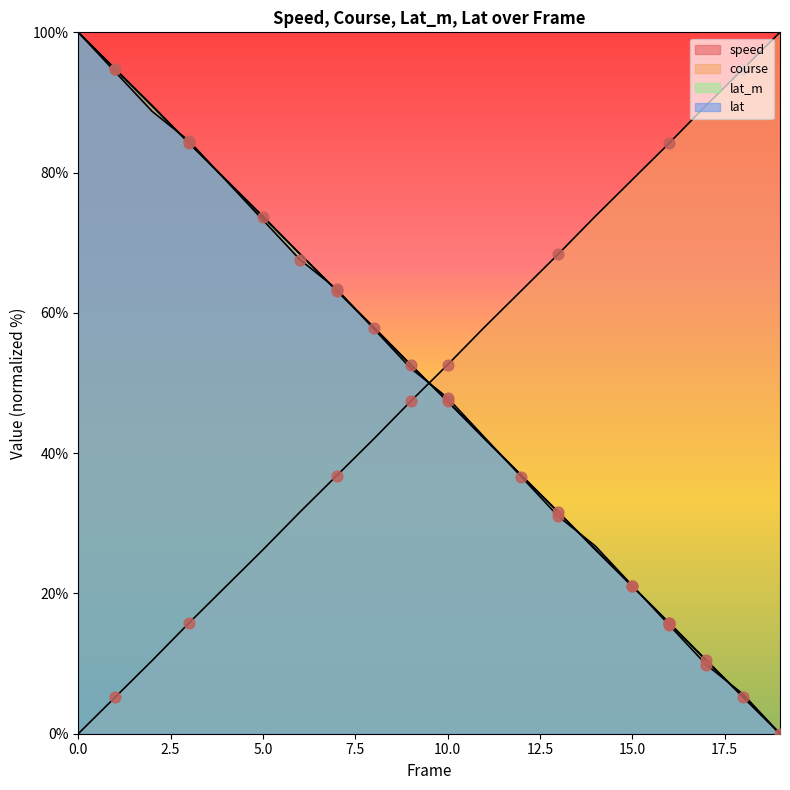

Which series has the largest total across all categories?

speed